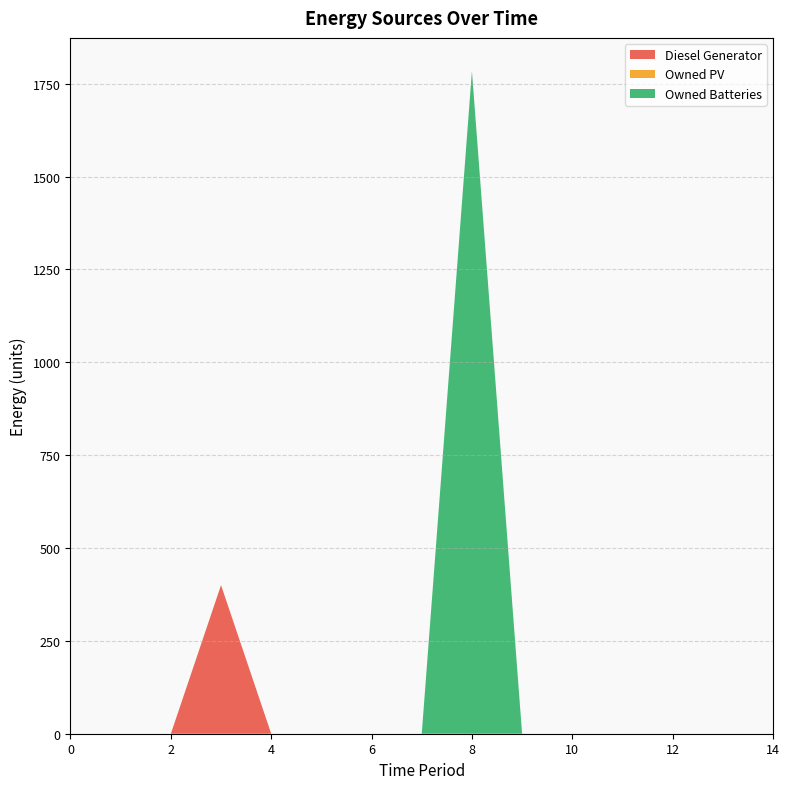

Reading left to right, list all the values displayed in this chart.

Diesel Generator: 0=0	1=0	2=0	3=400	4=0	5=0	6=0	7=0	8=0	9=0	10=0	11=0	12=0	13=0	14=0
Owned PV: 0=0	1=0	2=0	3=0	4=0	5=0	6=0	7=0	8=0	9=0	10=0	11=0	12=0	13=0	14=0
Owned Batteries: 0=0	1=0	2=0	3=0	4=0	5=0	6=0	7=0	8=1784	9=0	10=0	11=0	12=0	13=0	14=0